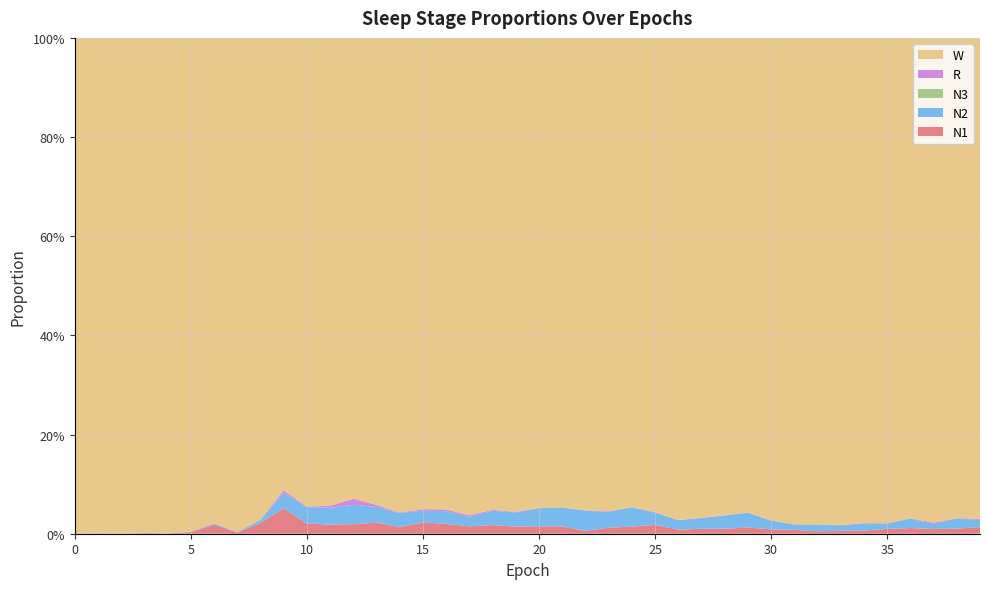

Reading left to right, extract all data points from this chart.

N1: 0.0	0.0	0.0	0.0	0.0	0.0	0.0	0.0	0.0	0.1	0.0	0.0	0.0	0.0	0.0	0.0	0.0	0.0	0.0	0.0	0.0	0.0	0.0	0.0	0.0	0.0	0.0	0.0	0.0	0.0	0.0	0.0	0.0	0.0	0.0	0.0	0.0	0.0	0.0	0.0
N2: 0.0	0.0	0.0	0.0	0.0	0.0	0.0	0.0	0.0	0.0	0.0	0.0	0.0	0.0	0.0	0.0	0.0	0.0	0.0	0.0	0.0	0.0	0.0	0.0	0.0	0.0	0.0	0.0	0.0	0.0	0.0	0.0	0.0	0.0	0.0	0.0	0.0	0.0	0.0	0.0
N3: 0.0	0.0	0.0	0.0	0.0	0.0	0.0	0.0	0.0	0.0	0.0	0.0	0.0	0.0	0.0	0.0	0.0	0.0	0.0	0.0	0.0	0.0	0.0	0.0	0.0	0.0	0.0	0.0	0.0	0.0	0.0	0.0	0.0	0.0	0.0	0.0	0.0	0.0	0.0	0.0
R: 0.0	0.0	0.0	0.0	0.0	0.0	0.0	0.0	0.0	0.0	0.0	0.0	0.0	0.0	0.0	0.0	0.0	0.0	0.0	0.0	0.0	0.0	0.0	0.0	0.0	0.0	0.0	0.0	0.0	0.0	0.0	0.0	0.0	0.0	0.0	0.0	0.0	0.0	0.0	0.0
W: 1.0	1.0	1.0	1.0	1.0	1.0	1.0	1.0	1.0	0.9	0.9	0.9	0.9	0.9	1.0	1.0	1.0	1.0	1.0	1.0	0.9	0.9	1.0	1.0	0.9	1.0	1.0	1.0	1.0	1.0	1.0	1.0	1.0	1.0	1.0	1.0	1.0	1.0	1.0	1.0